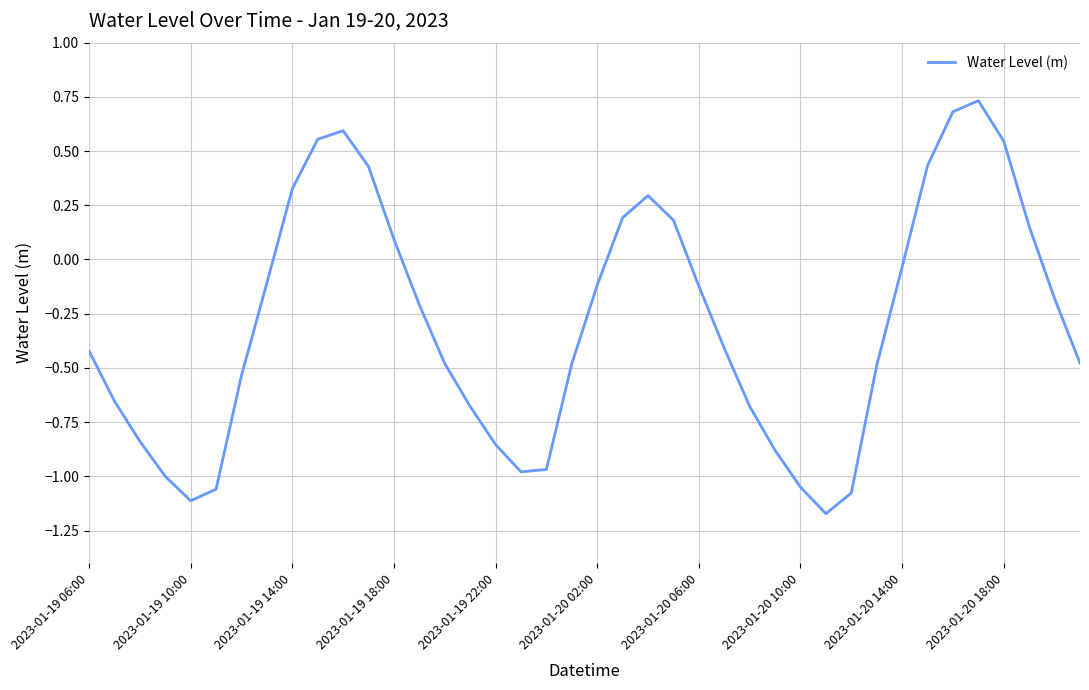

What is the difference between the maximum and minimum values?

1.9